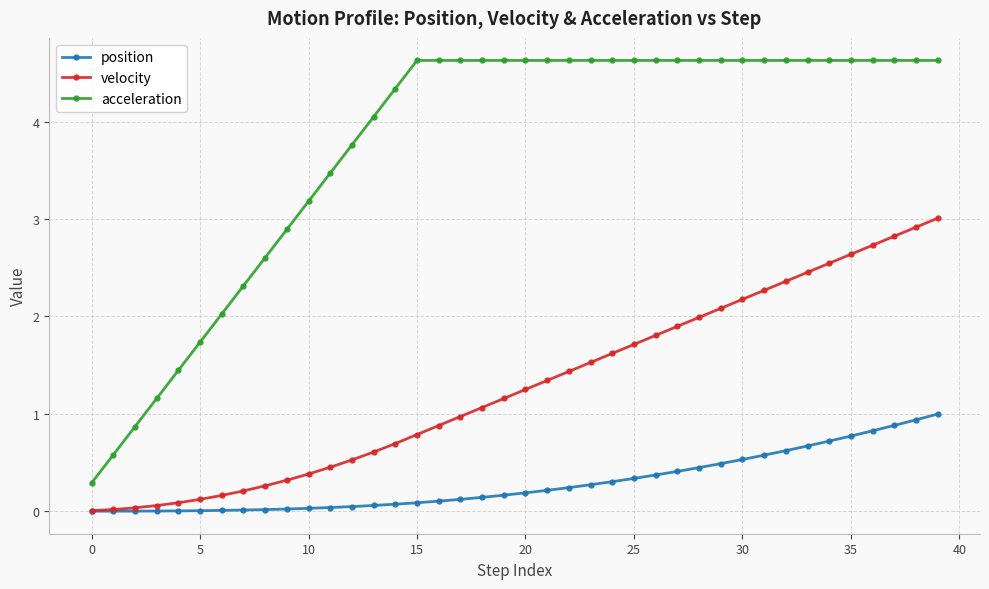

Which series has the widest spread of values?

acceleration